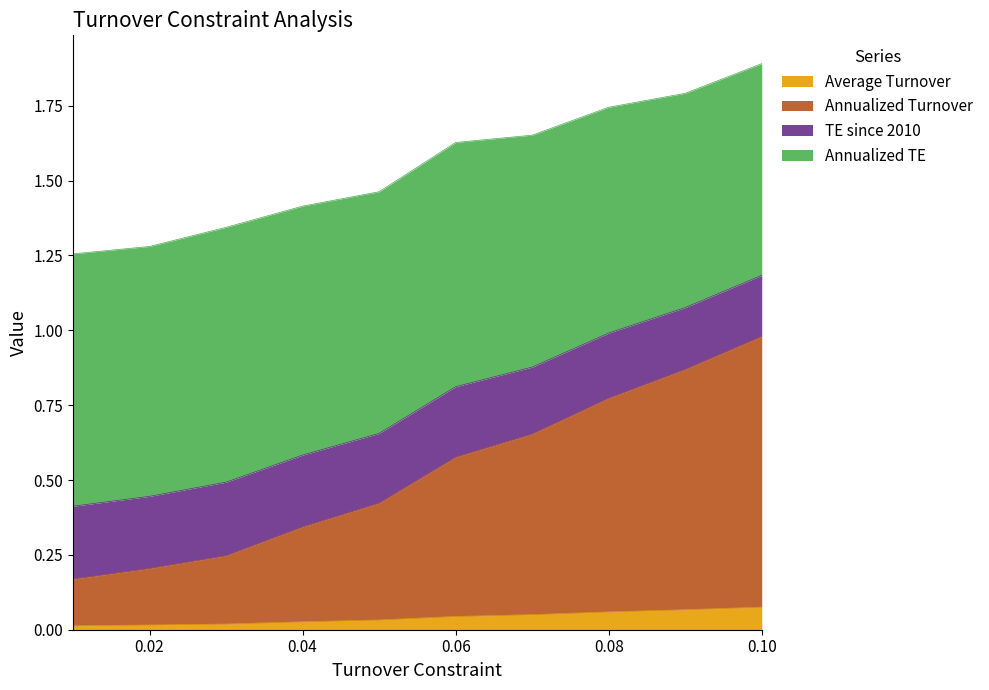

Does the chart display data point markers on the line(s)?

No